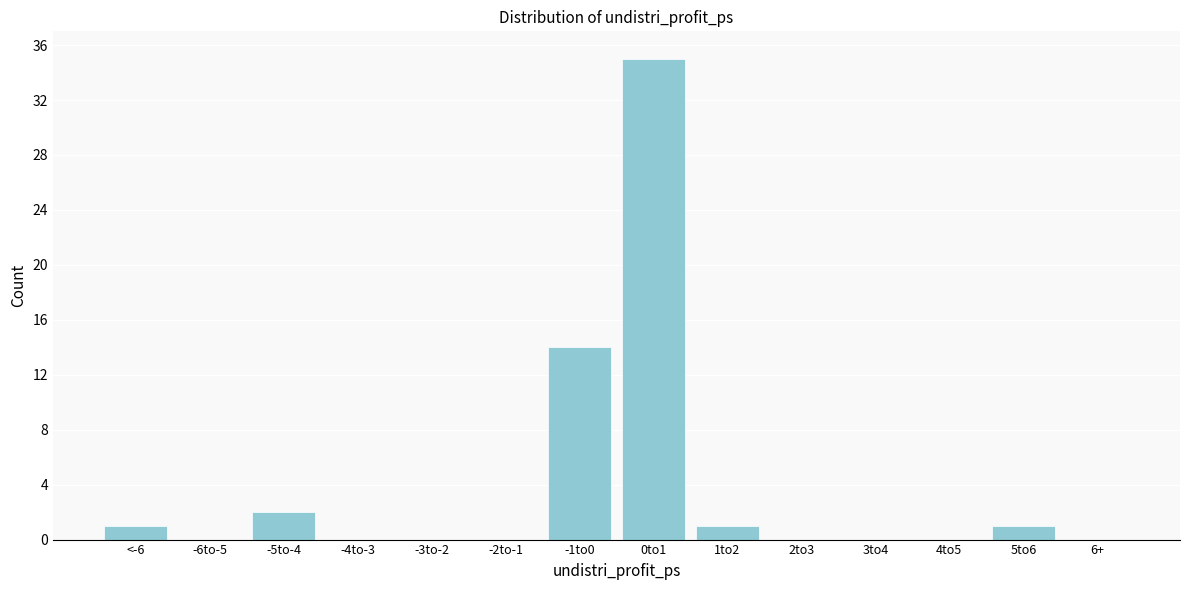

Reading right to left, what are all the values shown in this chart?

6+=0	5to6=1	4to5=0	3to4=0	2to3=0	1to2=1	0to1=35	-1to0=14	-2to-1=0	-3to-2=0	-4to-3=0	-5to-4=2	-6to-5=0	<-6=1